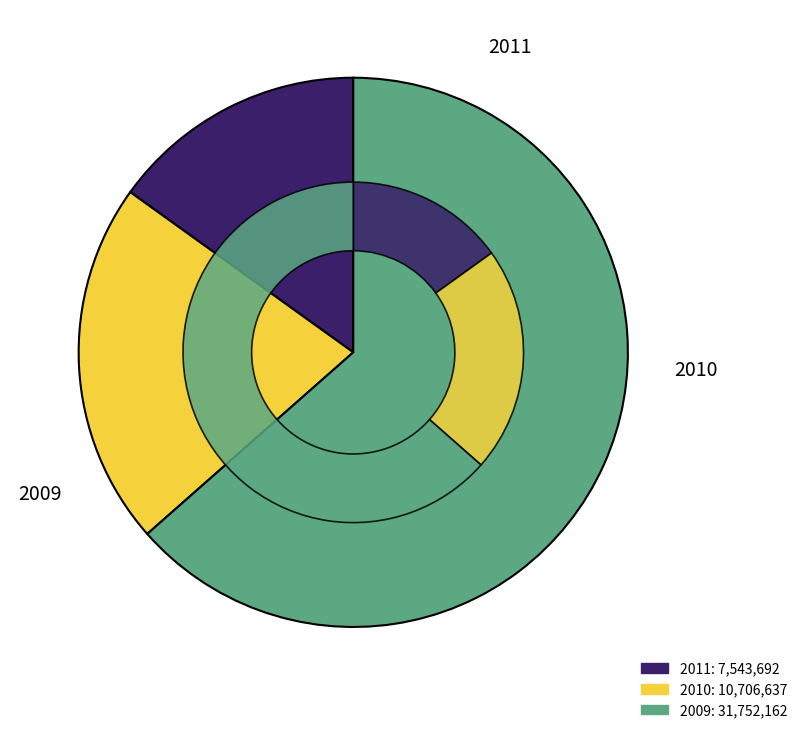

Does 2009 represent more than half of the total?

Yes